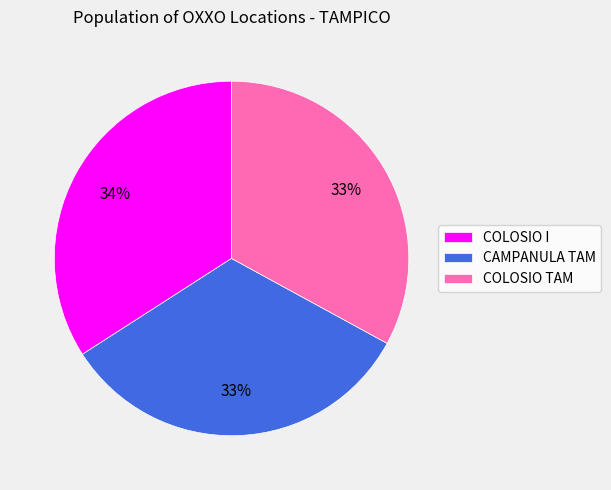

Is CAMPANULA TAM the majority of the pie?

No